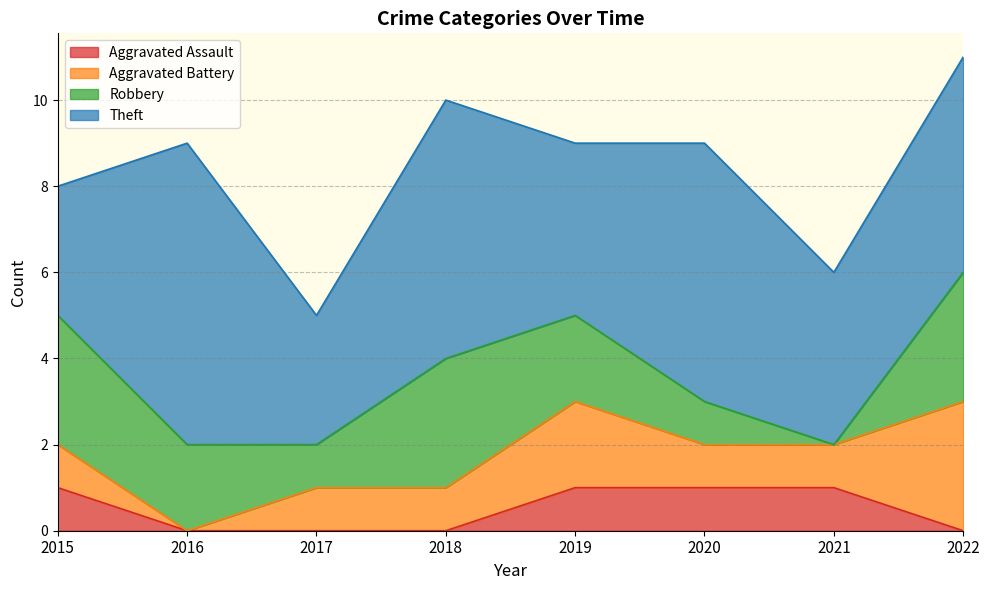

Reading right to left, transcribe all the data shown in this chart.

Aggravated Assault: 0	1	1	1	0	0	0	1
Aggravated Battery: 3	1	1	2	1	1	0	1
Robbery: 3	0	1	2	3	1	2	3
Theft: 5	4	6	4	6	3	7	3